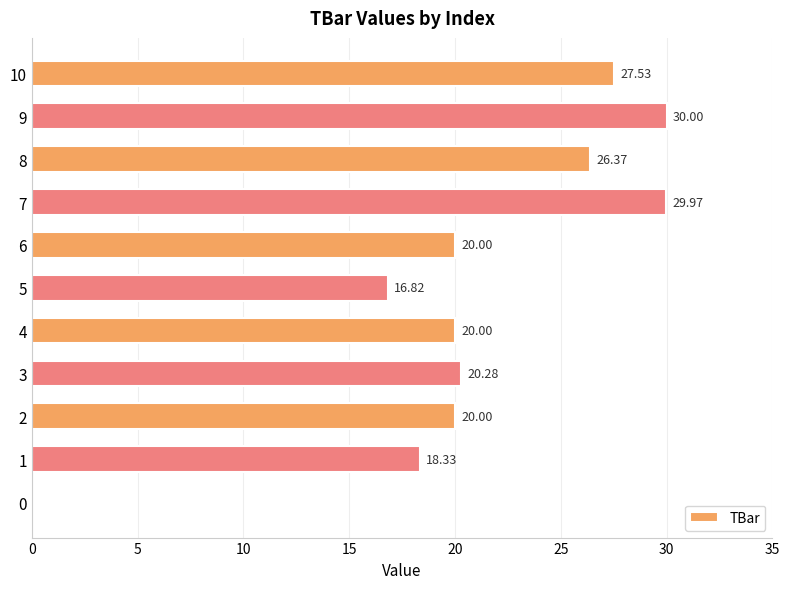

What is the change in value from 1 to 5?

-1.5